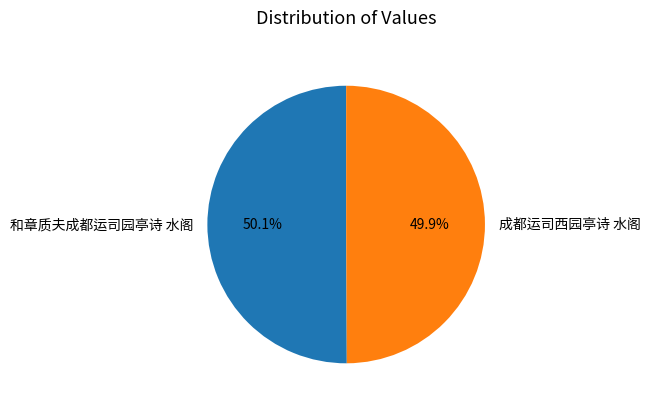

Do 成都运司西园亭诗 水阁 and 和章质夫成都运司园亭诗 水阁 together represent more than half of the pie?

Yes